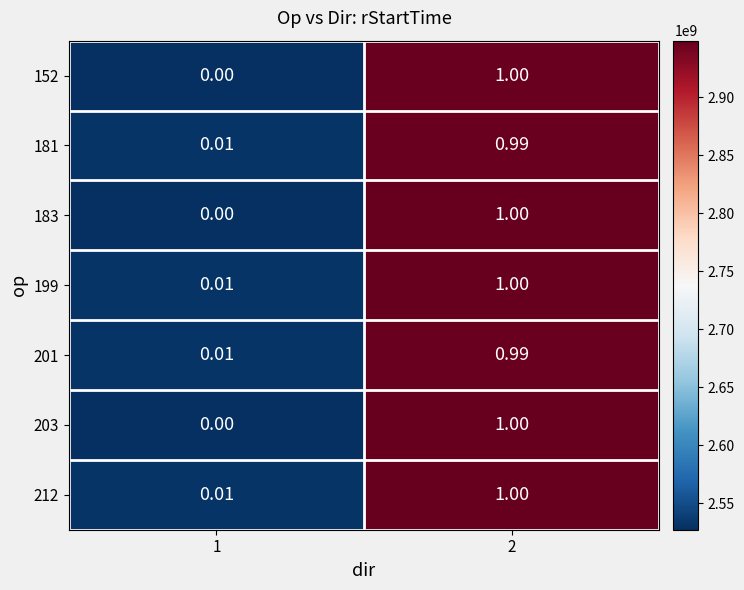

What is the spread (max minus min) of values at 2?

3126094